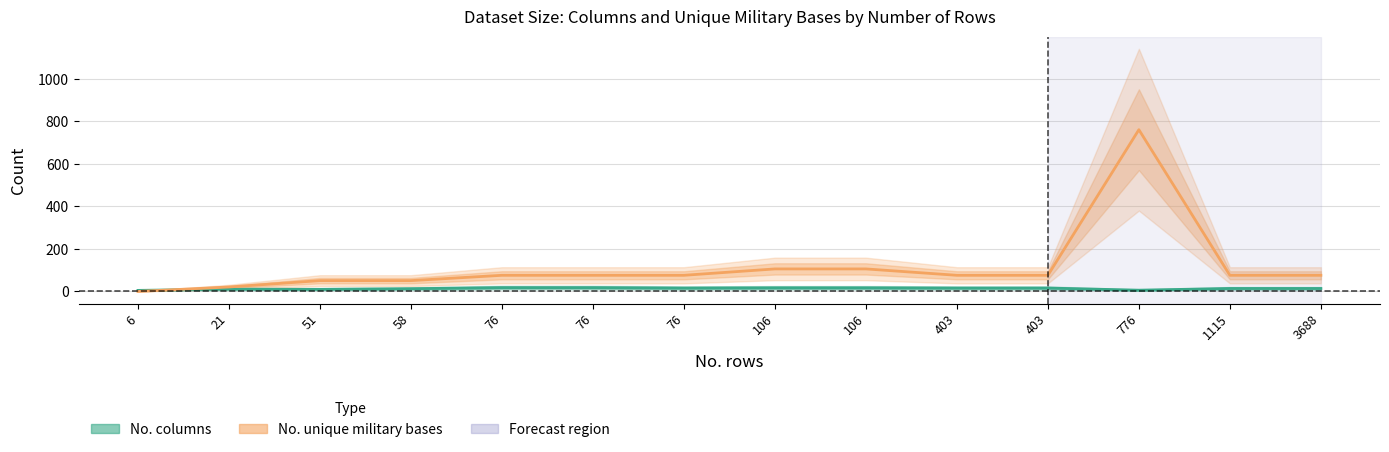

Rank the series by their average value, from highest to lowest.

No. unique military bases, No. columns